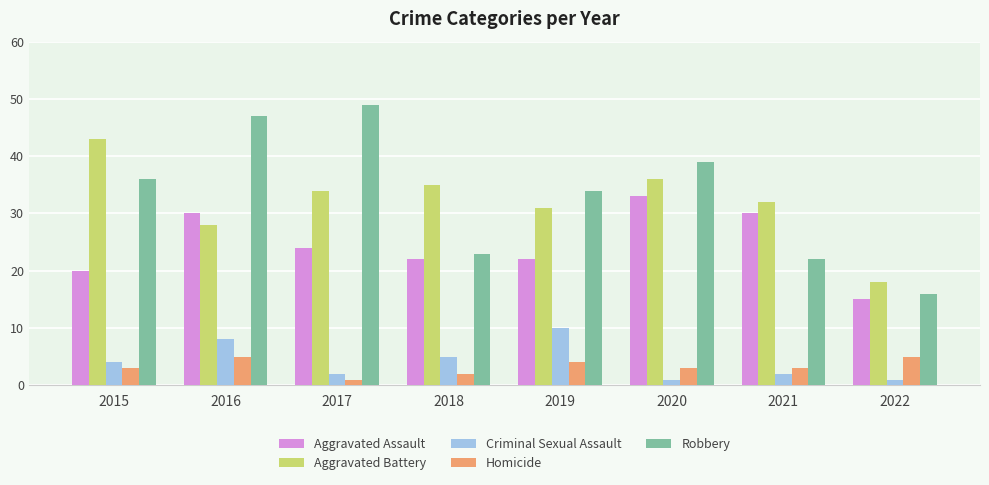

At which label does Aggravated Battery reach its minimum?

2022